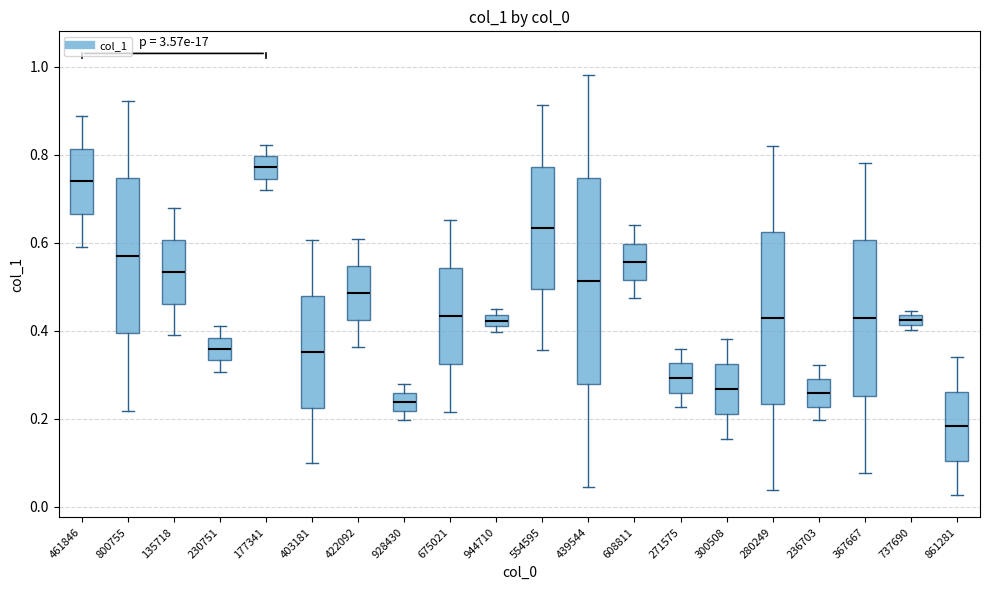

Which box has the lowest median line?

861281